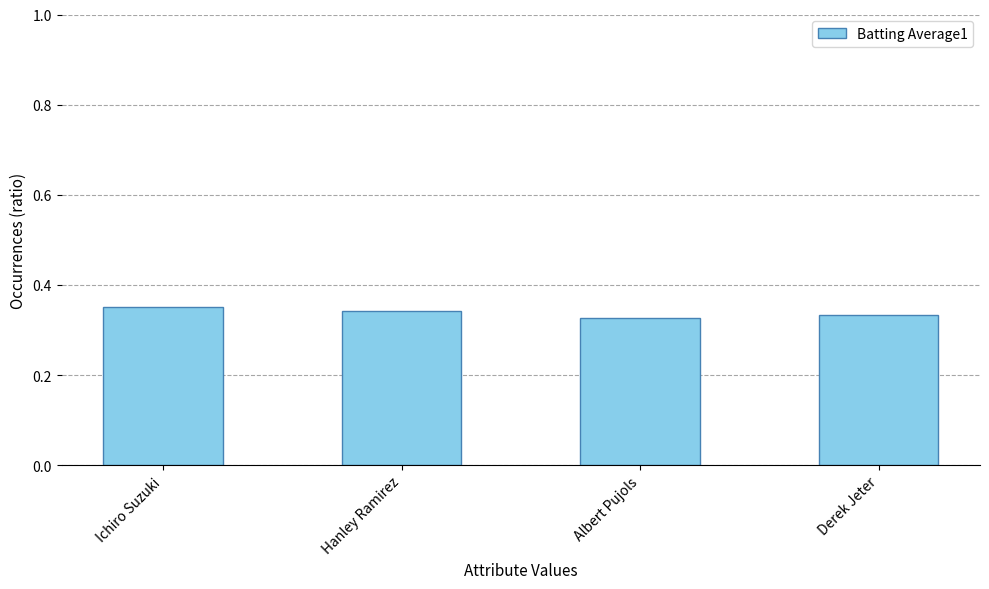

How many values are between 0 and 1?

4